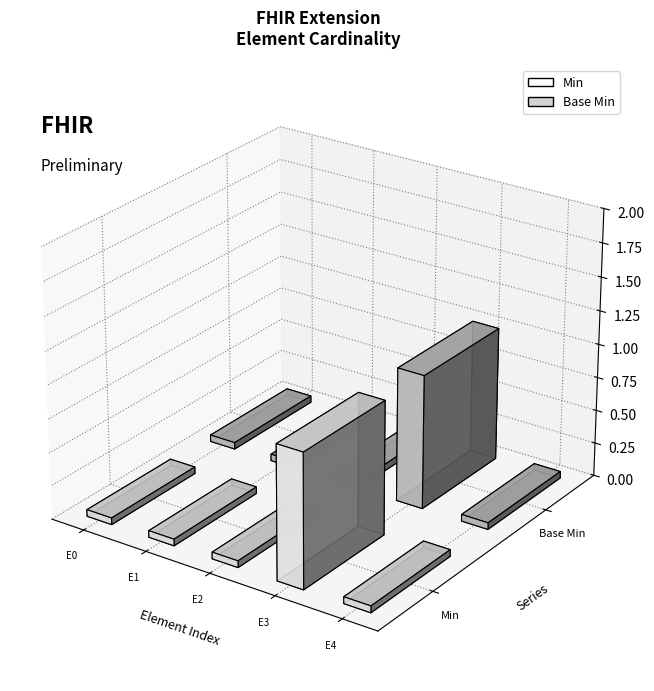

What is the sum of all Min values?

1